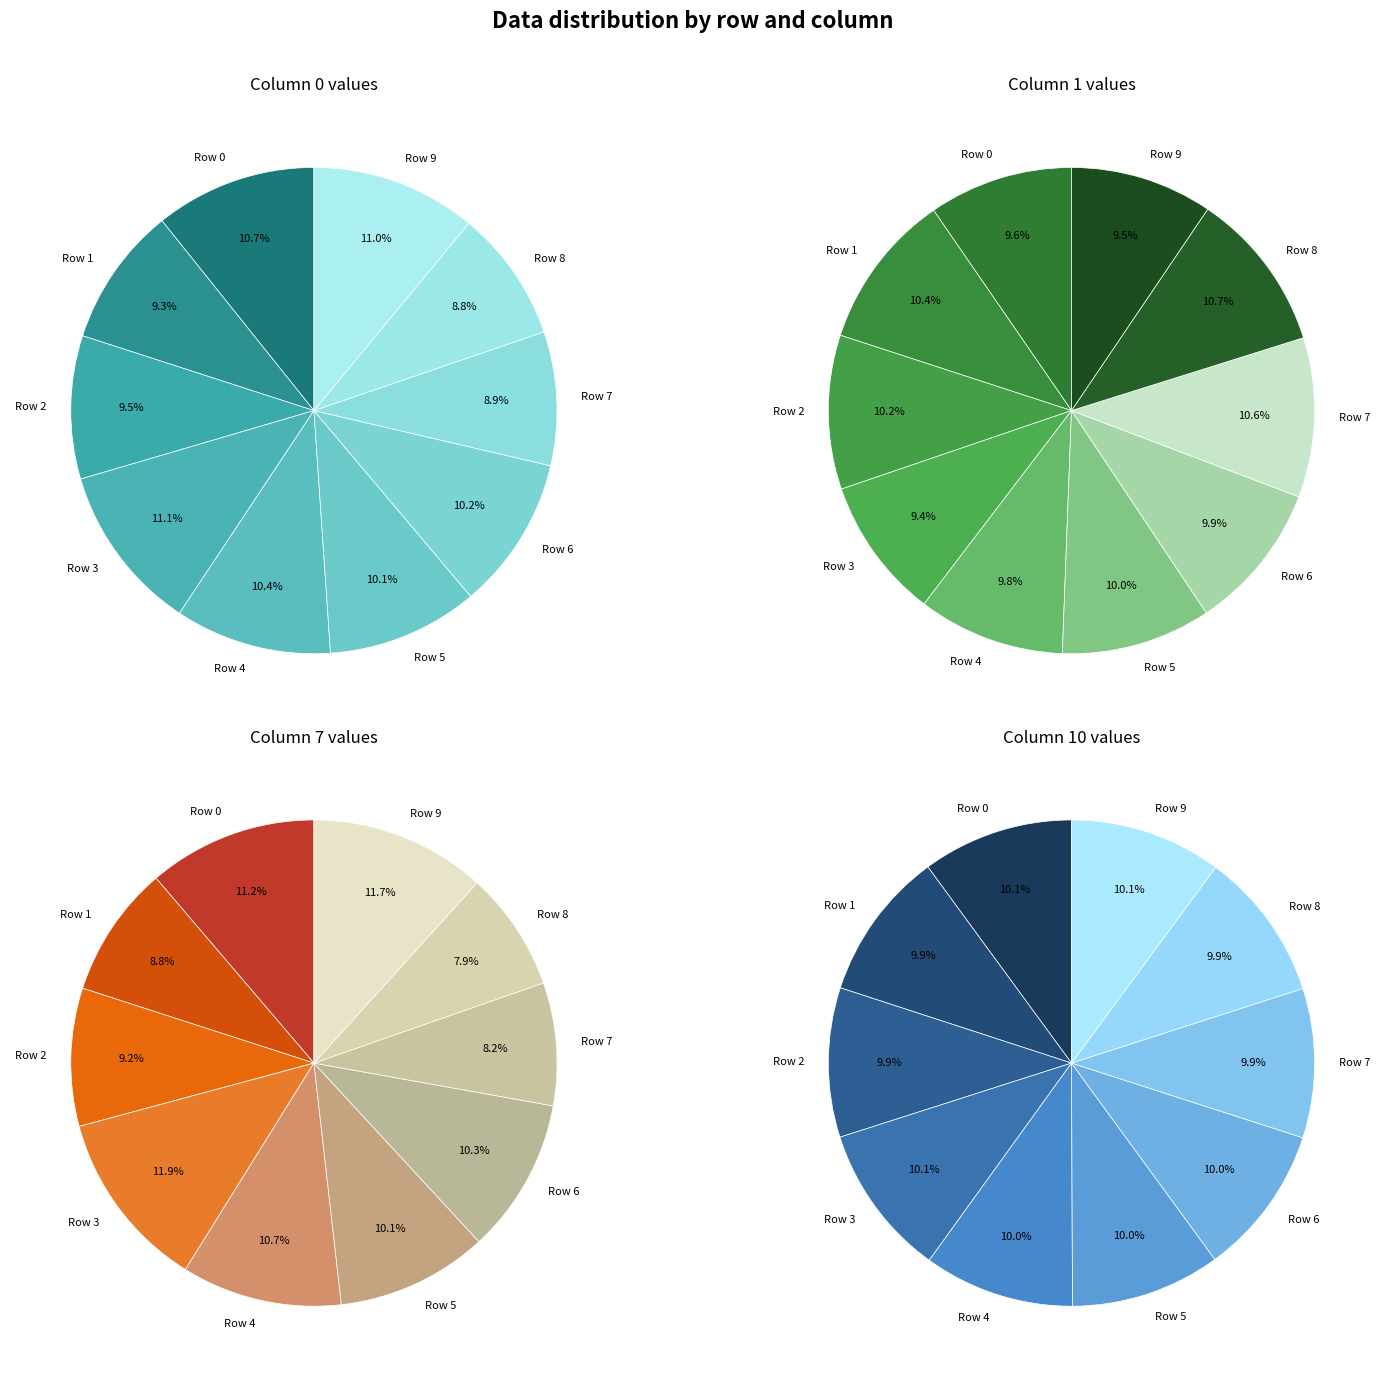

Do Row 9 and Row 1 together represent more than half of the pie?

No